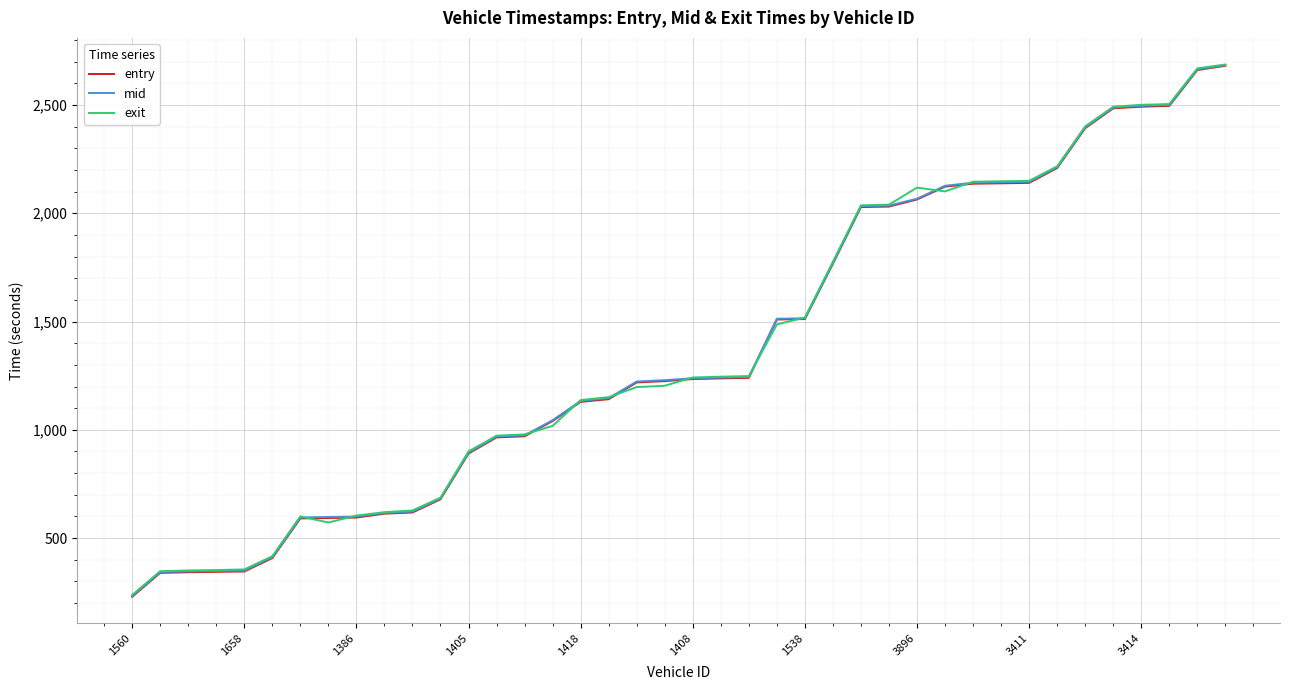

What is the highest value of the mid series?

2684.1